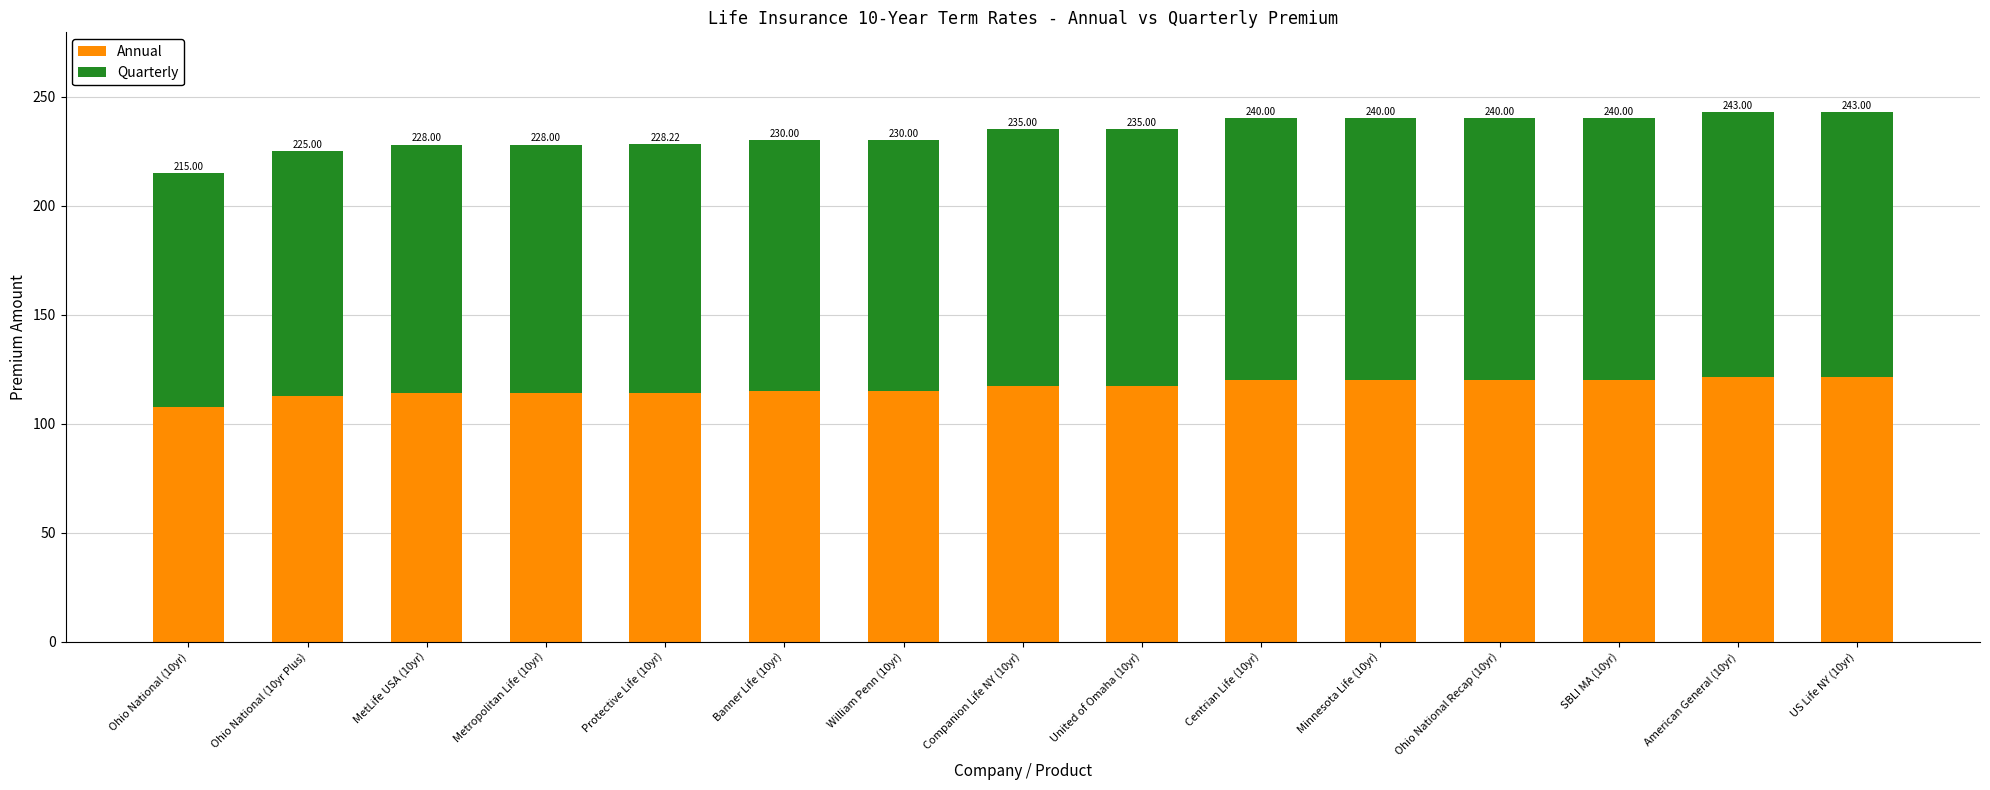

What is the highest value of the Annual series?

121.5